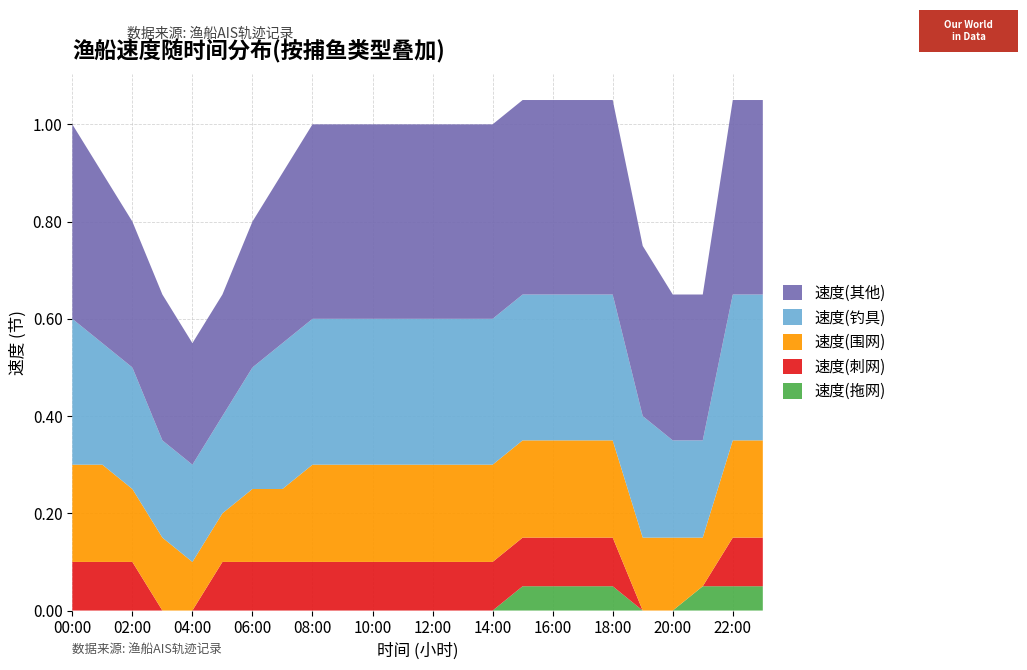

Reading left to right, extract all data points from this chart.

速度(拖网): 0.0	0.0	0.0	0.0	0.0	0.0	0.0	0.0	0.0	0.0	0.0	0.0	0.0	0.0	0.0	0.1	0.1	0.1	0.1	0.0	0.0	0.1	0.1	0.1
速度(刺网): 0.1	0.1	0.1	0.0	0.0	0.1	0.1	0.1	0.1	0.1	0.1	0.1	0.1	0.1	0.1	0.1	0.1	0.1	0.1	0.0	0.0	0.0	0.1	0.1
速度(围网): 0.2	0.2	0.1	0.1	0.1	0.1	0.1	0.1	0.2	0.2	0.2	0.2	0.2	0.2	0.2	0.2	0.2	0.2	0.2	0.1	0.1	0.1	0.2	0.2
速度(钓具): 0.3	0.2	0.2	0.2	0.2	0.2	0.2	0.3	0.3	0.3	0.3	0.3	0.3	0.3	0.3	0.3	0.3	0.3	0.3	0.2	0.2	0.2	0.3	0.3
速度(其他): 0.4	0.3	0.3	0.3	0.2	0.2	0.3	0.3	0.4	0.4	0.4	0.4	0.4	0.4	0.4	0.4	0.4	0.4	0.4	0.3	0.3	0.3	0.4	0.4